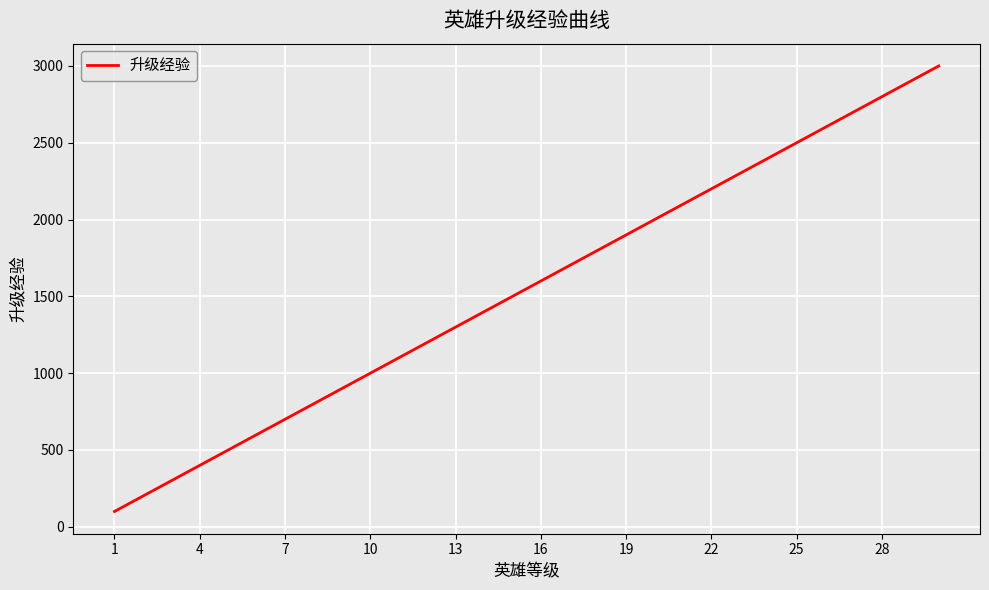

What is the smallest value displayed?

100